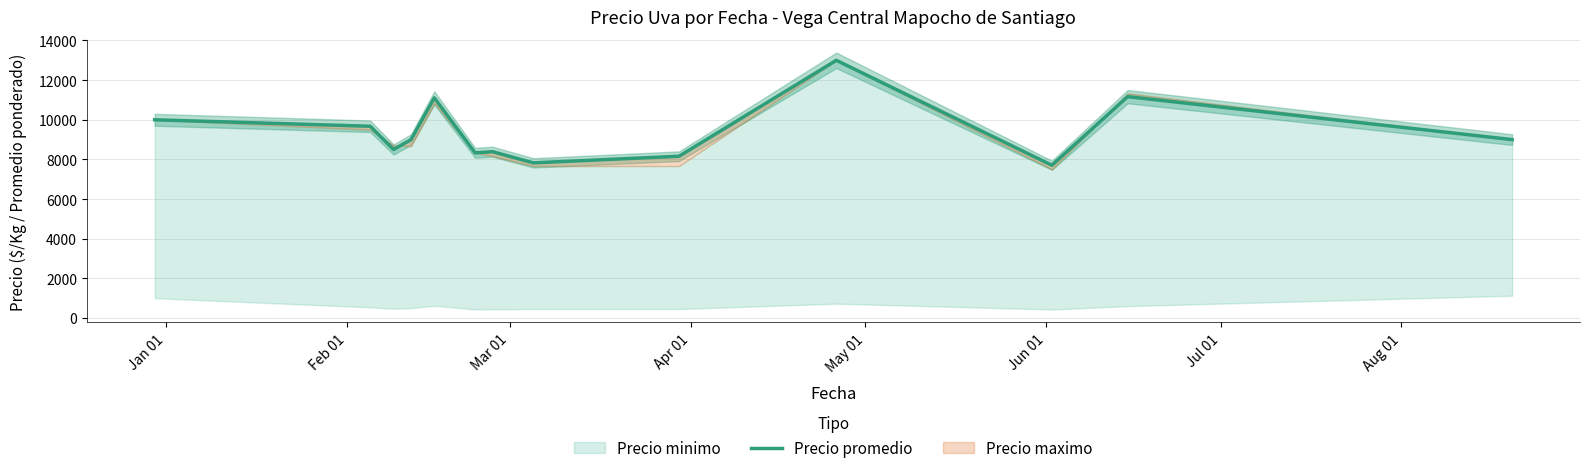

Where does the data first go above 9000?

Jan 01